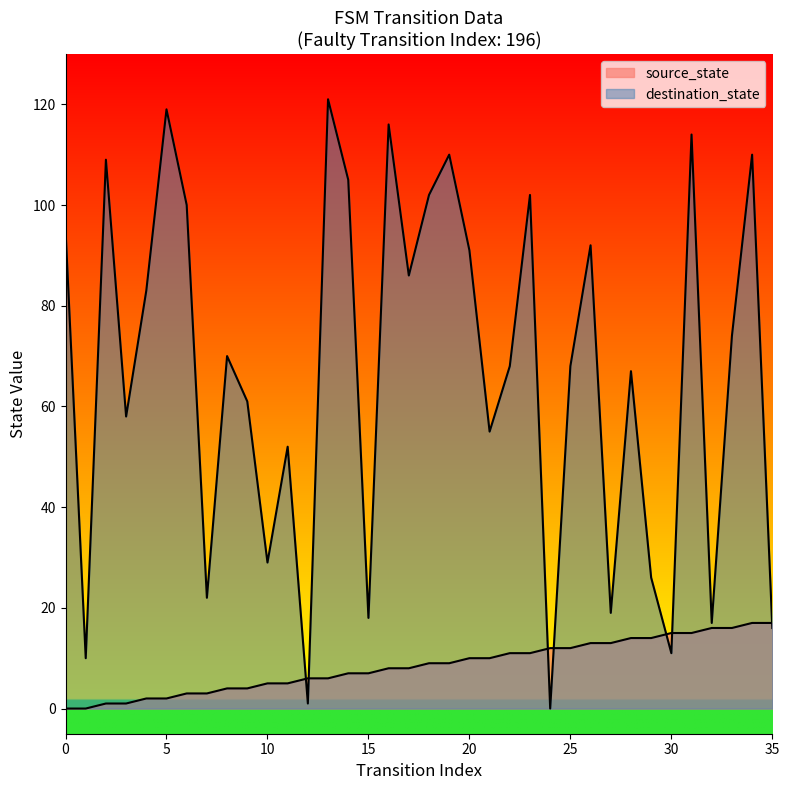

What is the value of the source_state point at the 19th from the left?

9